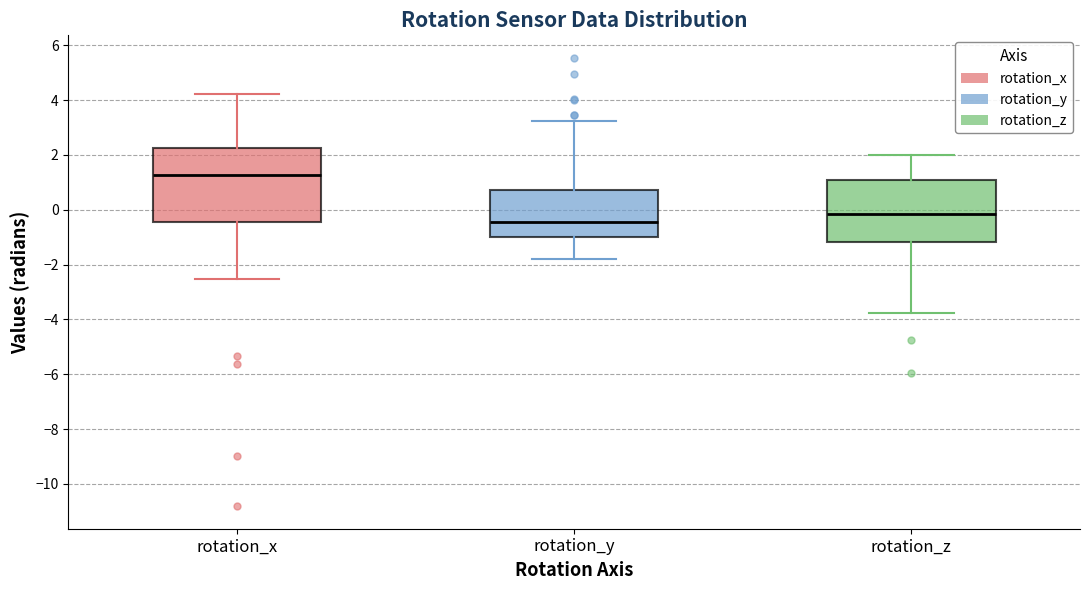

Comparing the boxes themselves (not the whiskers), which one is the tallest?

rotation_x